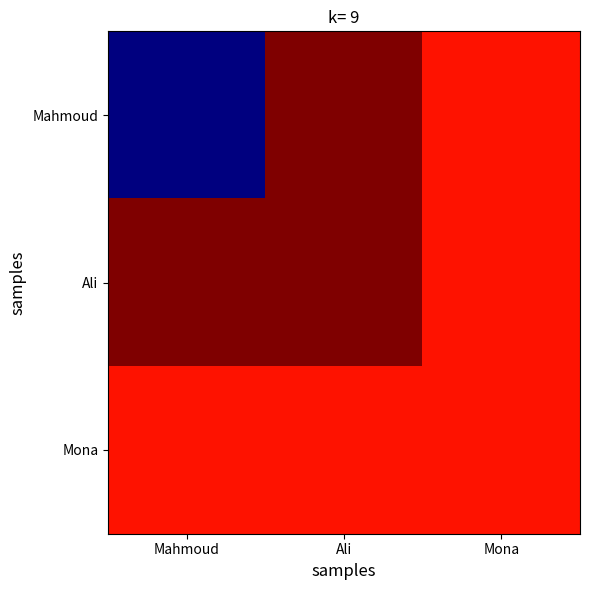

Reading right to left, list all the values displayed in this chart.

Mahmoud: Mona=0.9	Ali=1.0	Mahmoud=0.0
Ali: Mona=0.9	Ali=1.0	Mahmoud=1.0
Mona: Mona=0.9	Ali=0.9	Mahmoud=0.9